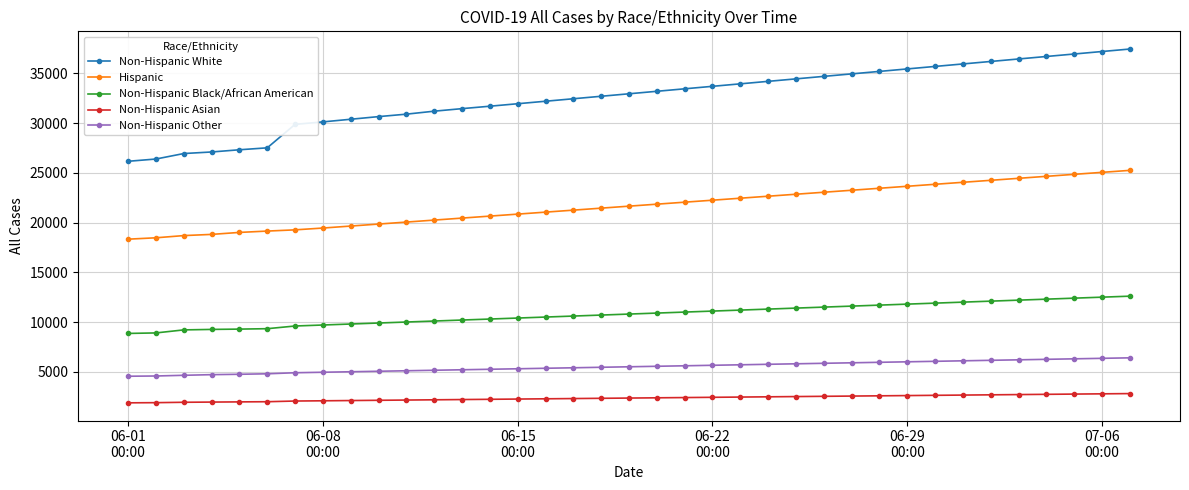

What is the minimum value for Hispanic?

18331